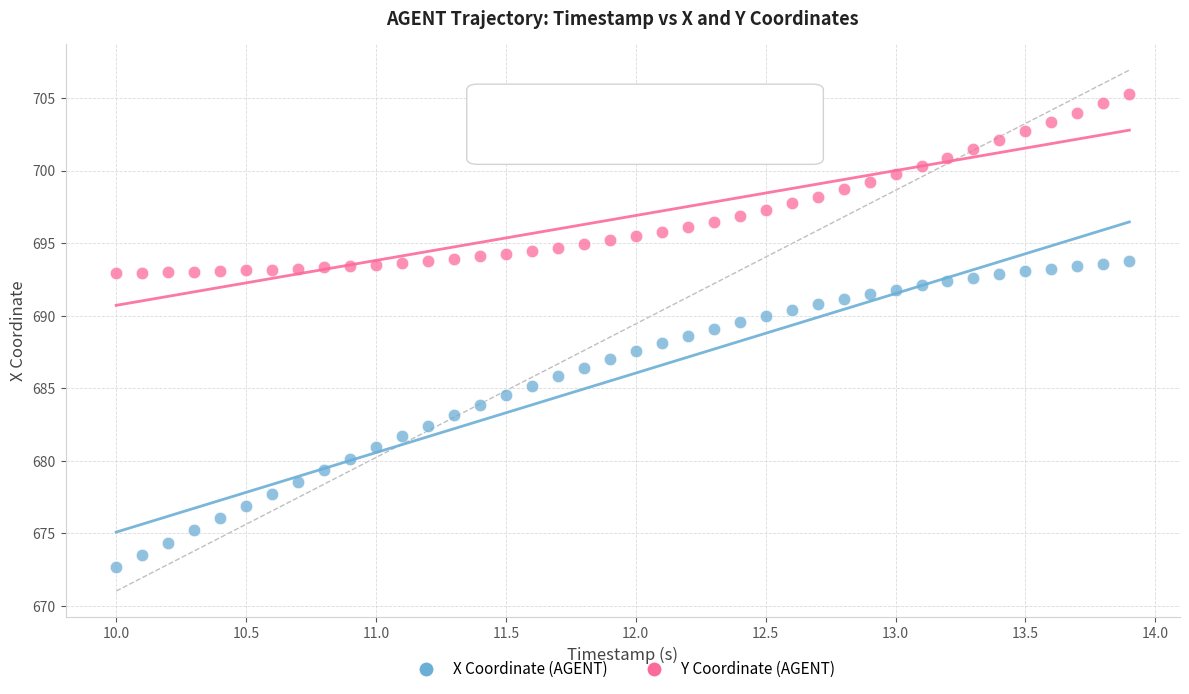

Across all data points, what is the range of X values (max minus min)?

3.9